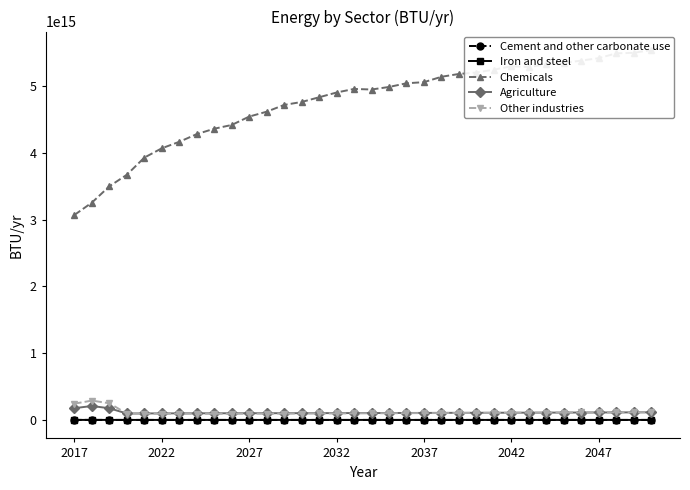

Which series has the widest spread of values?

Chemicals